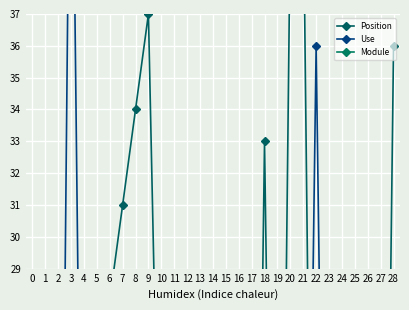

What is the difference between the Use values at 7 and 26?

12